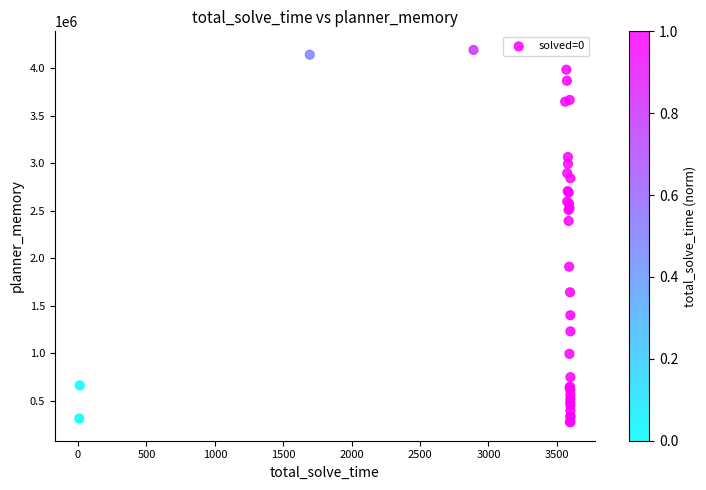

What Y value in the scatter plot is closest to 2235702?

2394256